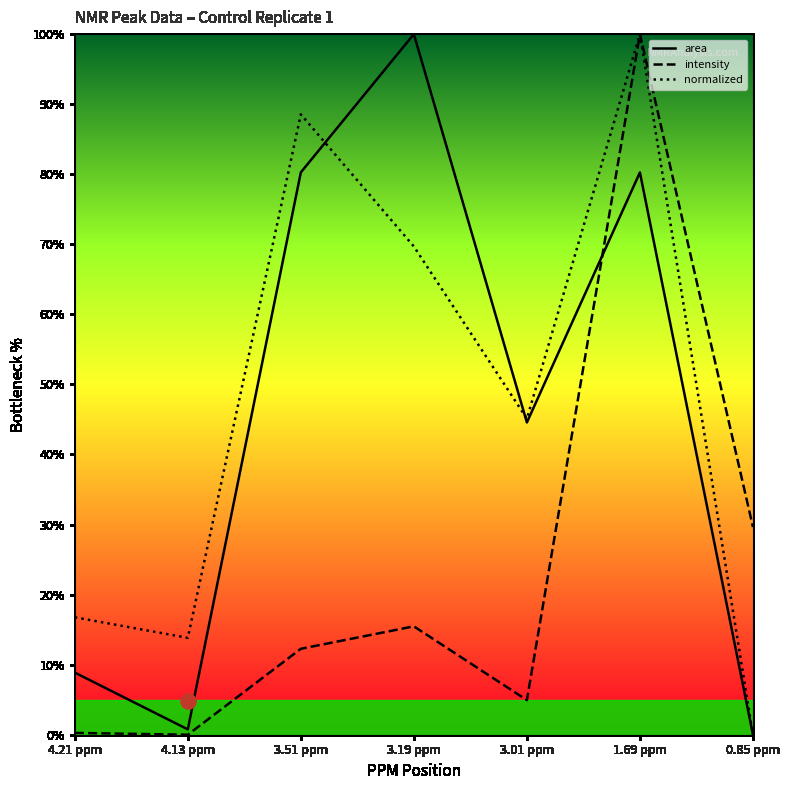

Is the value of normalized at 4.13 ppm greater than the value of intensity at 3.19 ppm?

No